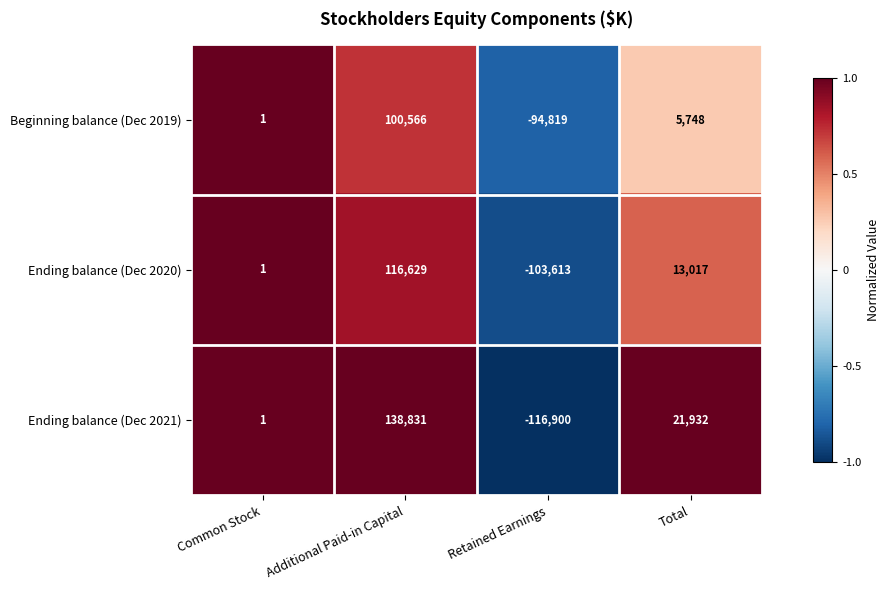

At Total, list the series in order from largest to smallest.

Ending balance (Dec 2021), Ending balance (Dec 2020), Beginning balance (Dec 2019)